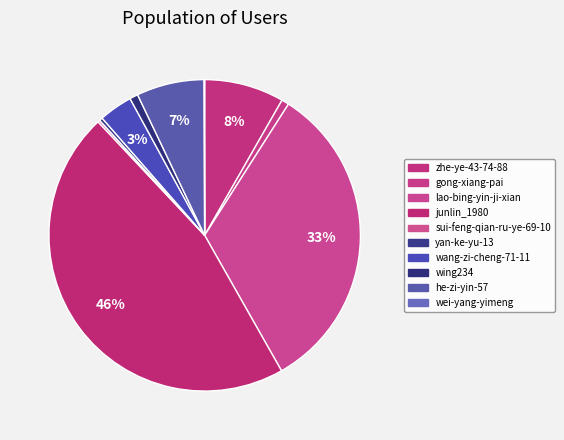

Combined, do yan-ke-yu-13 and lao-bing-yin-ji-xian account for over 50%?

No